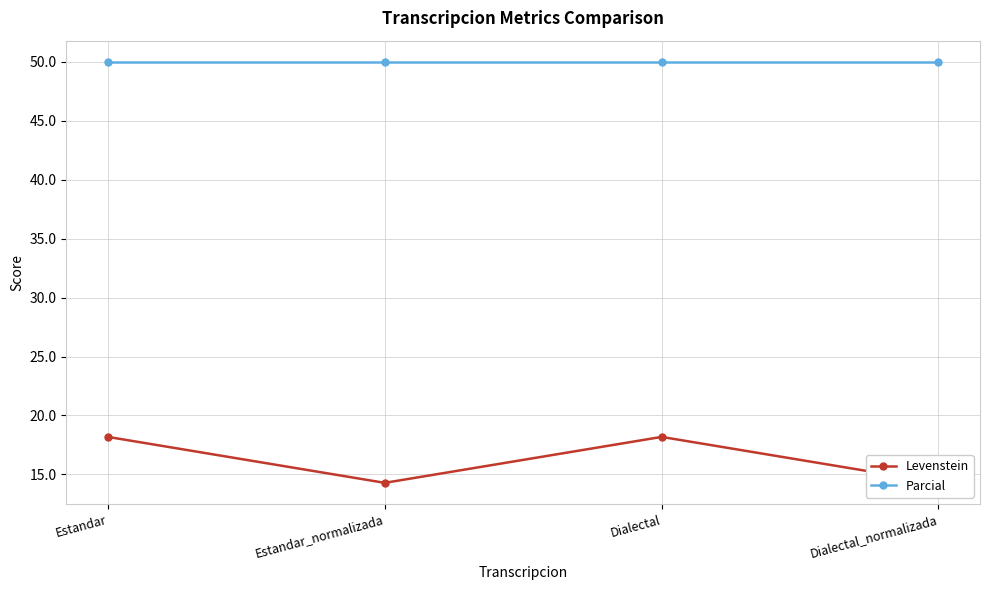

What is the approximate value of Parcial at Dialectal?

50.0